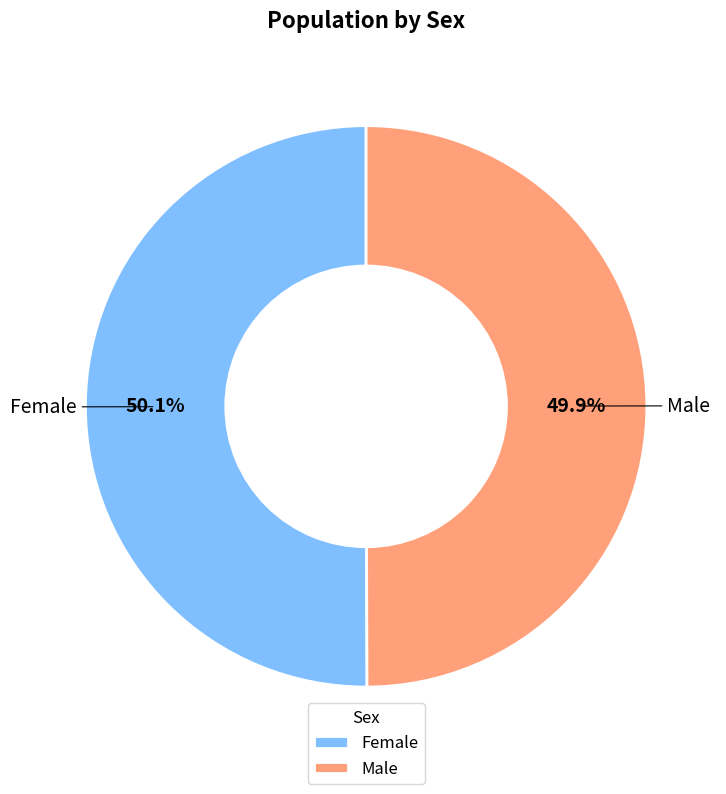

Is it true that Female is 57% of the pie?

False